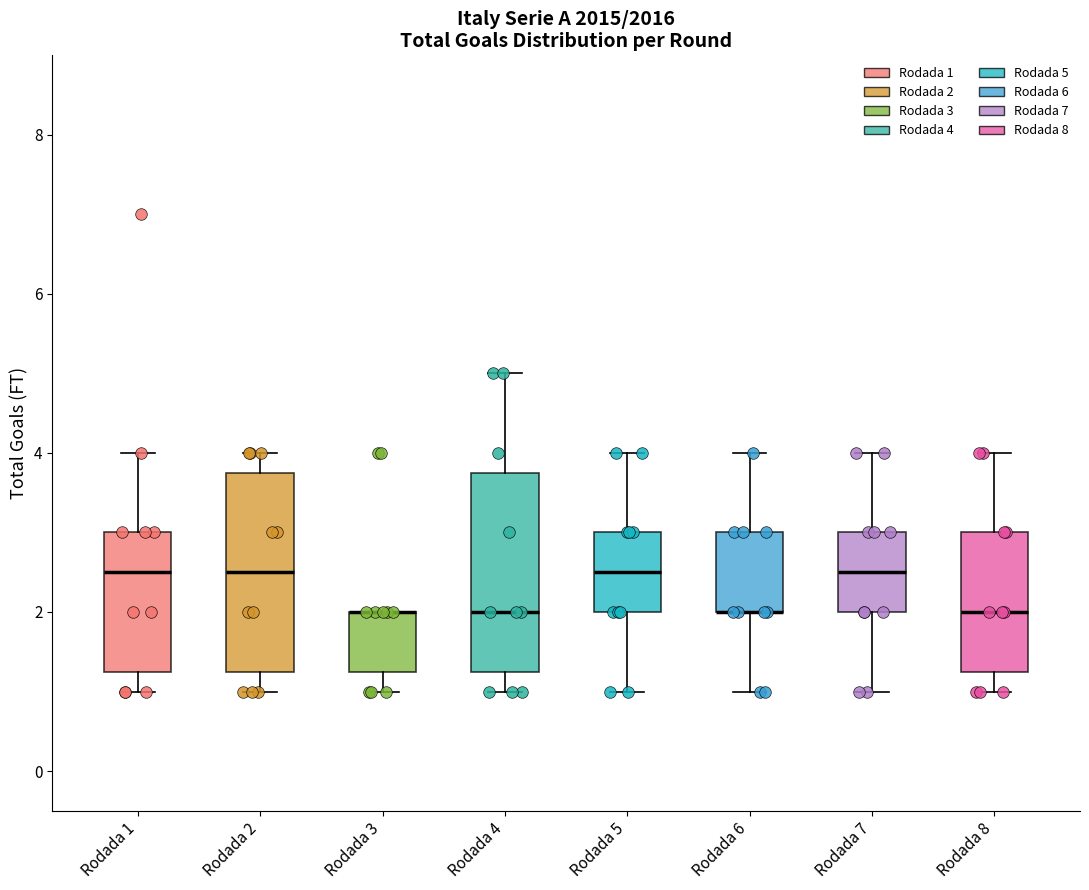

Where does the median line of the box for Rodada 2 sit on the y-axis? The values are not printed on the chart, so give them approximately, as read against the axis.

2.6